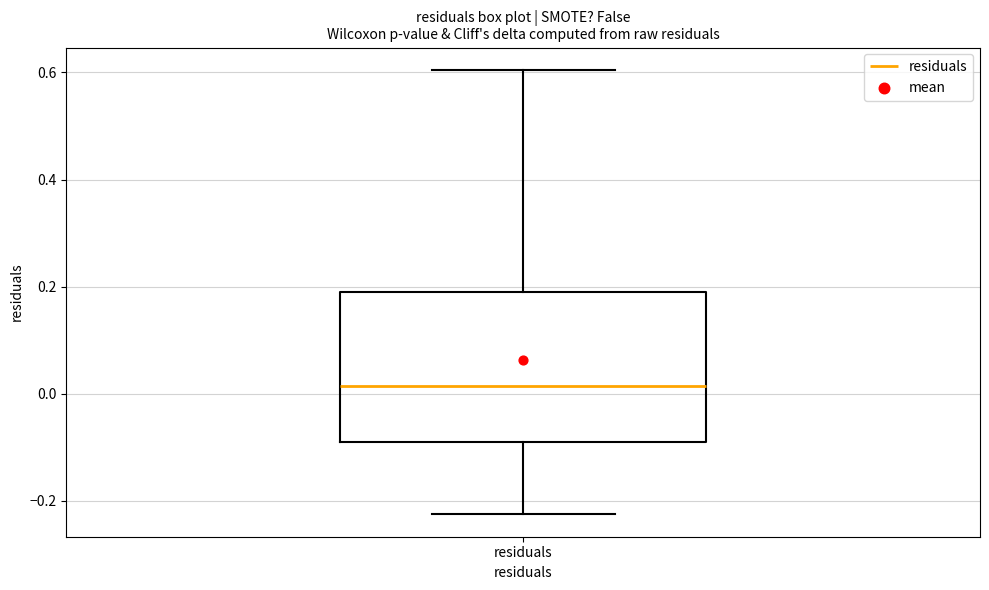

Transcribe this box plot: give where the median line is, the range the box spans, and where the two whiskers end, as read against the y-axis. The values are not printed on the chart, so give them approximately, as read against the axis.

median 0.02, box -0.08 to 0.18, whiskers -0.22 to 0.60